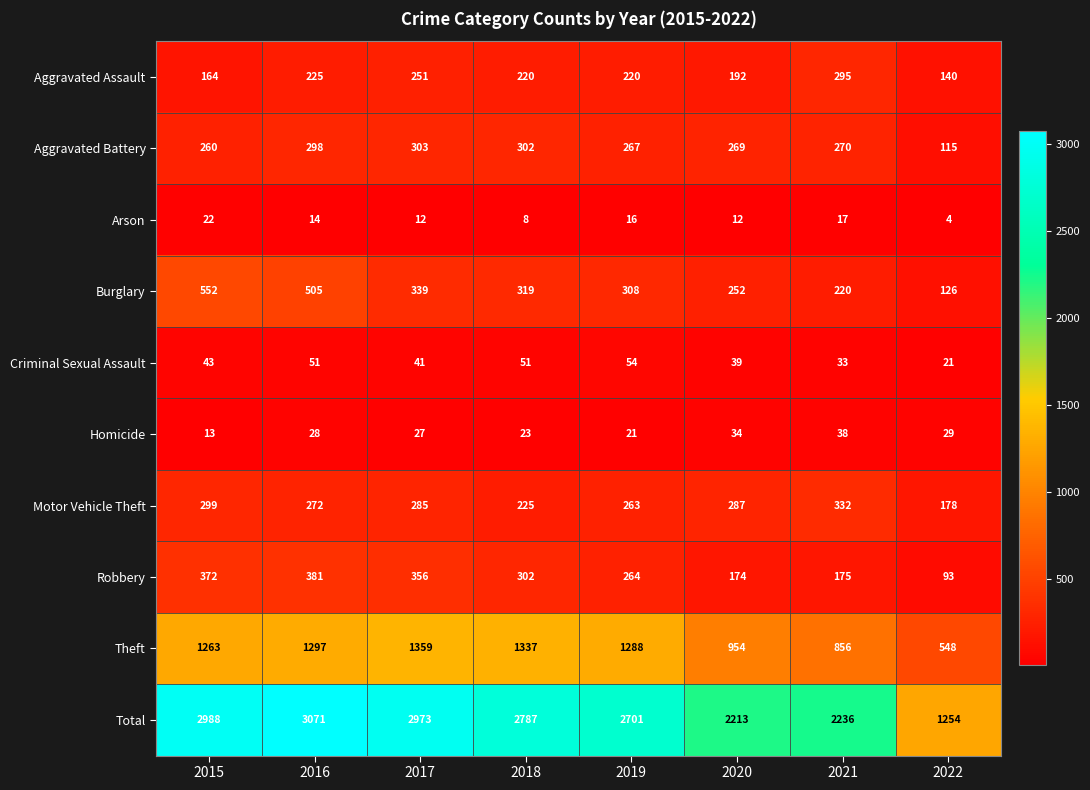

At which category is the sum across all series the highest?

2016